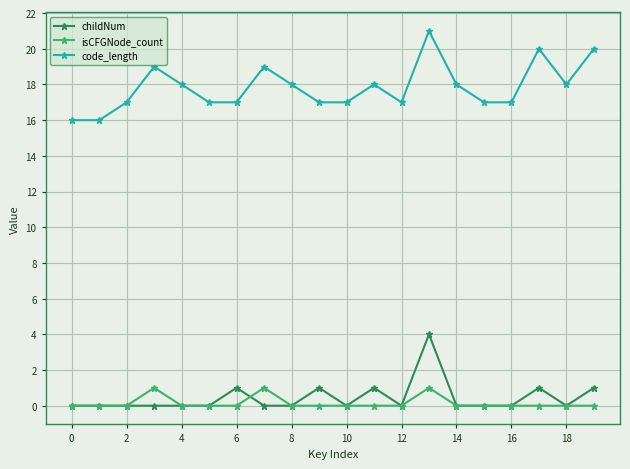

True or false: code_length and childNum intersect in this chart.

False